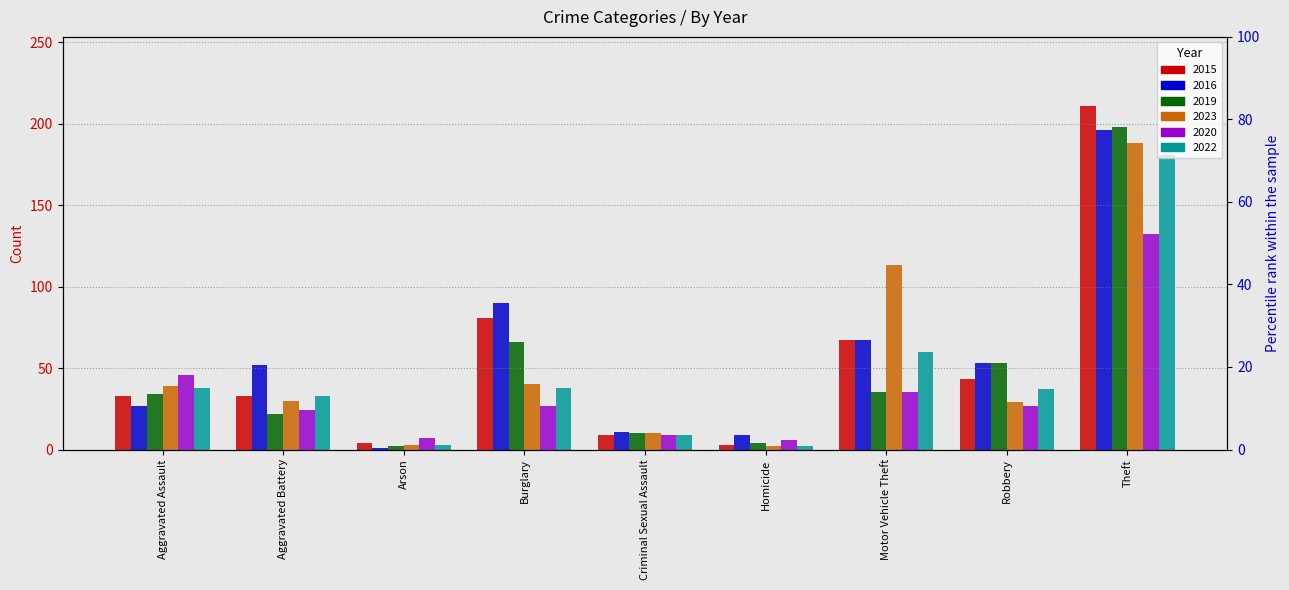

List the series in order of their peak value, highest first.

2015, 2019, 2016, 2023, 2022, 2020